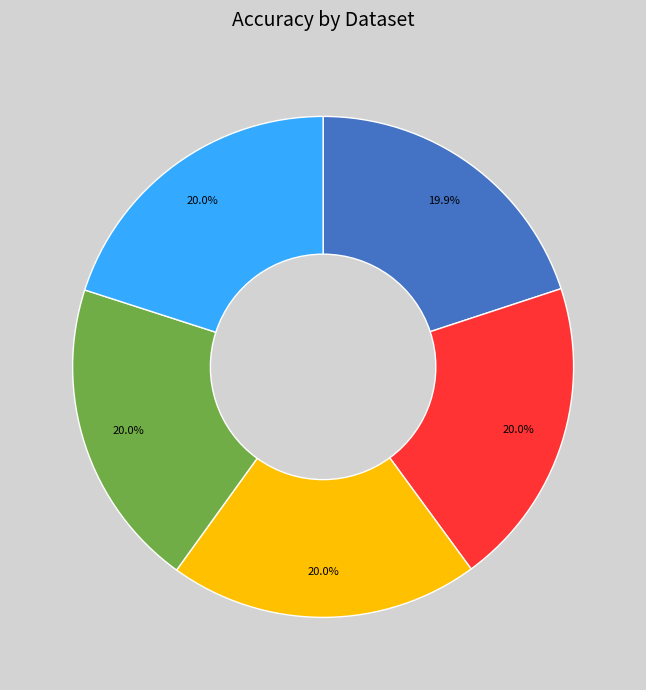

How many segments does this pie chart have?

5